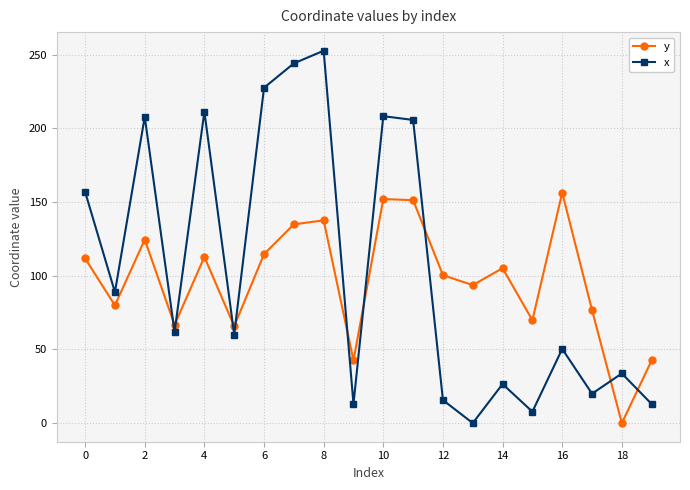

What is the difference between the maximum and minimum values in the x series?

252.8